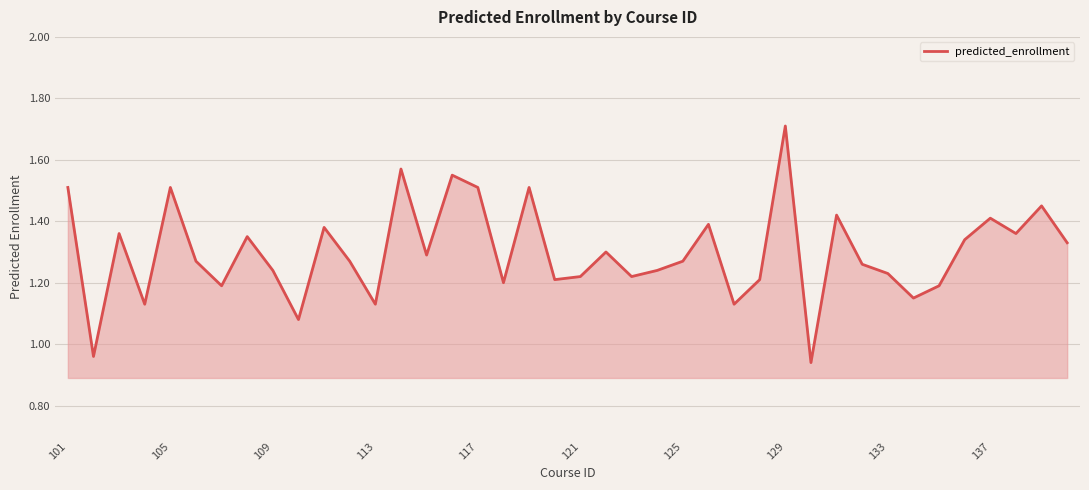

What is the difference between the maximum and minimum values?

0.8